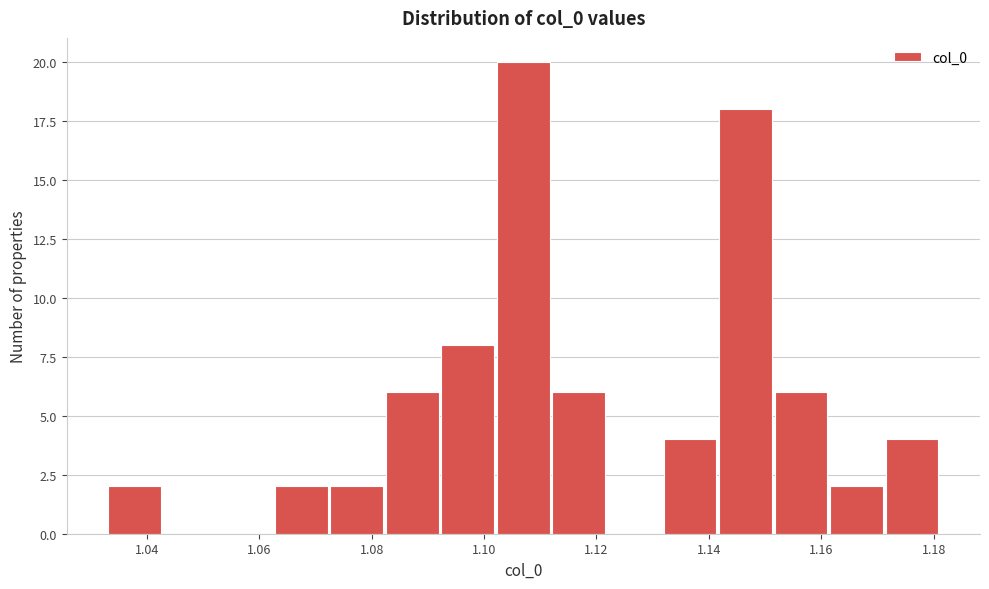

What is the height of the bar covering 1.132 to 1.142 on the x-axis? Neither the bar edges nor the heights are printed on the chart, so give them approximately, as read against the axes.

4